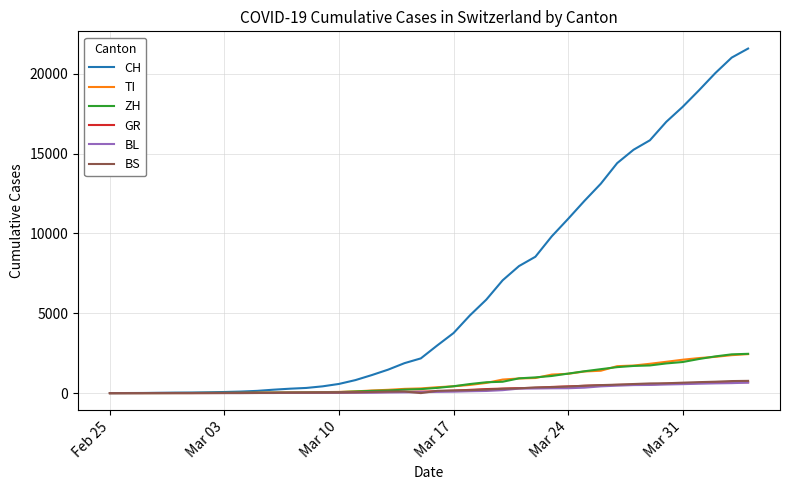

Which series has the largest total across all categories?

CH